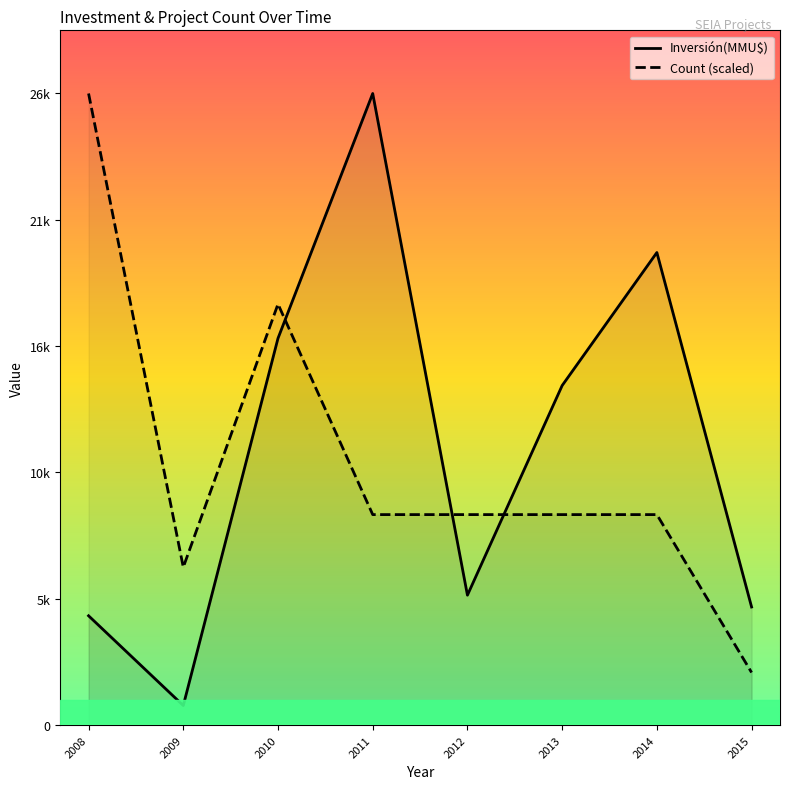

Which series has the widest spread of values?

Inversión(MMU$)